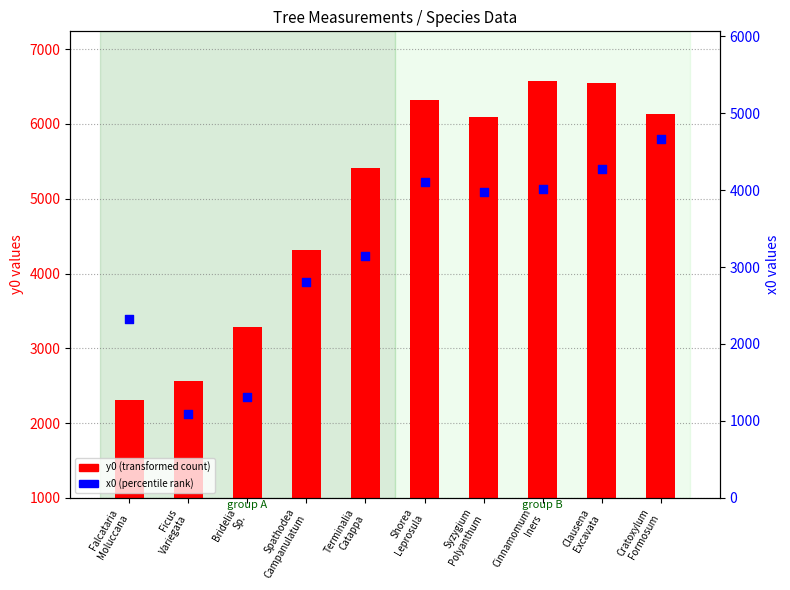

Which series has the largest total across all categories?

y0 (transformed count)